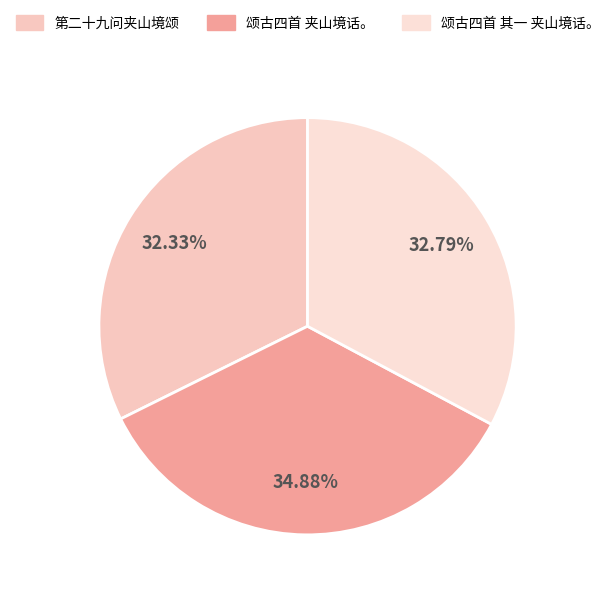

Which category has the smallest portion of the pie?

第二十九问夹山境颂